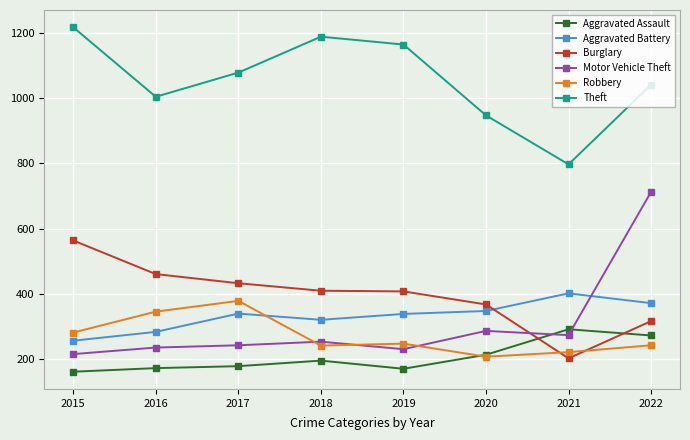

Which label corresponds to the largest value in the chart?

2015